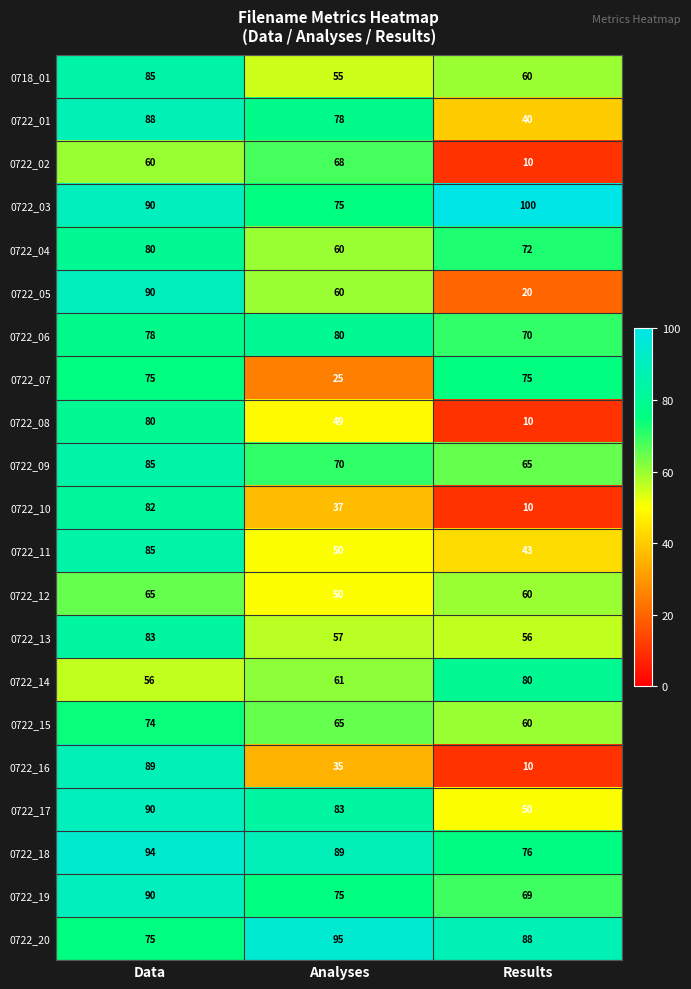

Which category has the highest value across all series?

Results